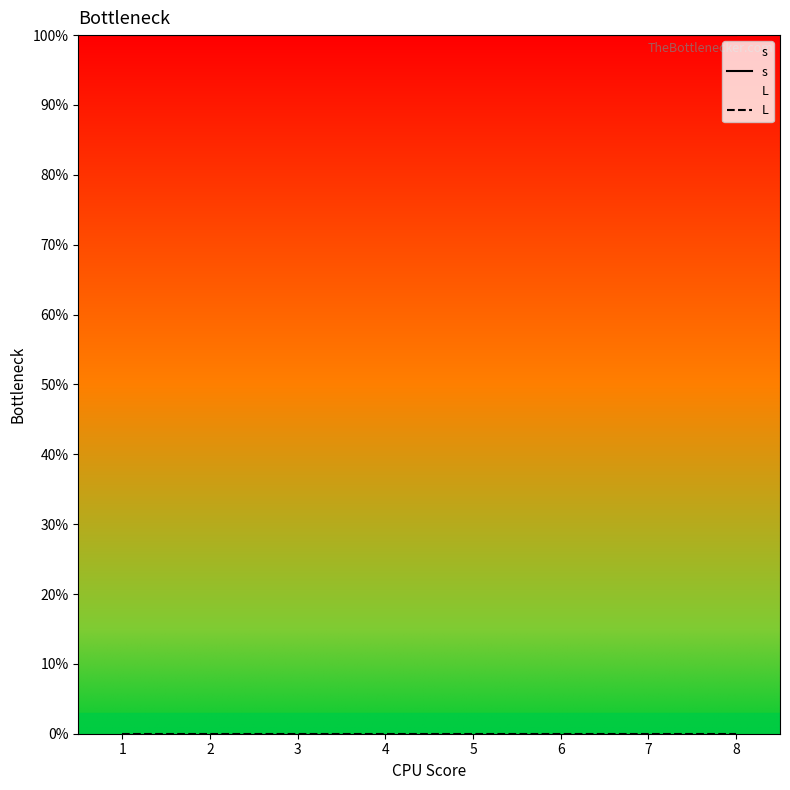

The value of s at 2 is 1. True or false?

True